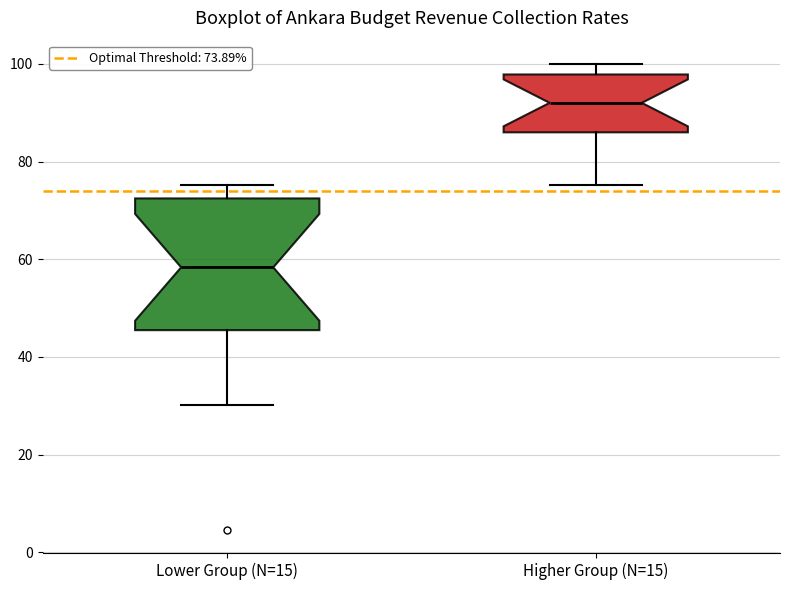

Reading left to right, read every box against the y-axis: the position of its median line, the range the box covers, and the ends of its whiskers. The values are not printed on the chart, so give them approximately, as read against the axis.

Lower Group (N=15): median 58, box 46 to 72, whiskers 30 to 76
Higher Group (N=15): median 92, box 86 to 98, whiskers 76 to 100